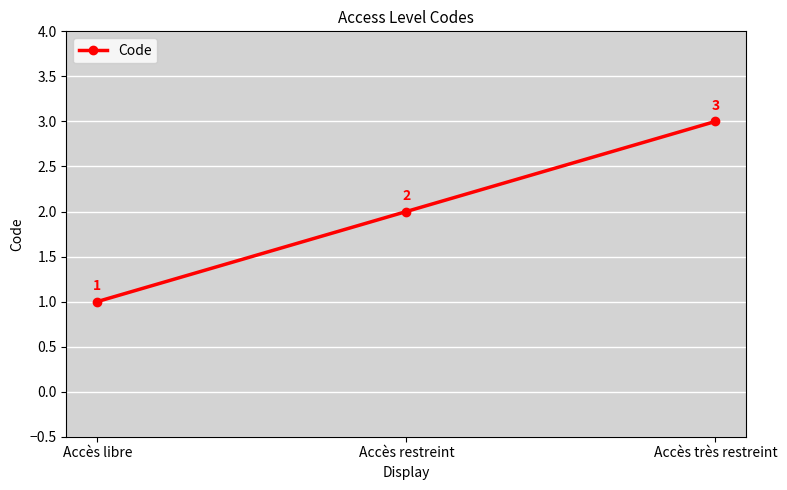

Which label corresponds to the smallest value in the chart?

Accès libre